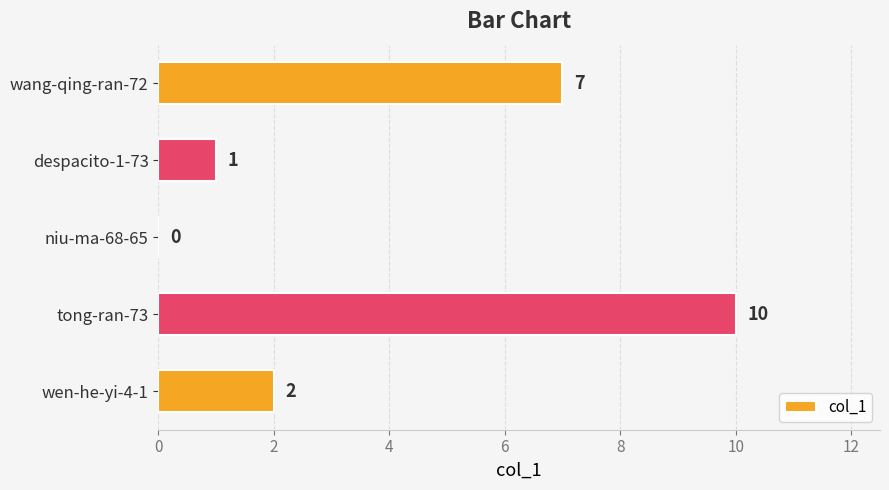

What is the sum of all values?

20